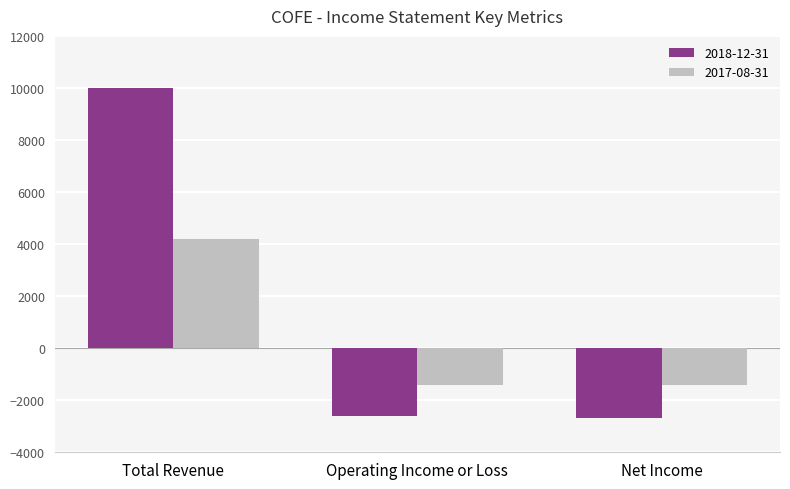

What is the difference between the highest and lowest values at Operating Income or Loss?

1200